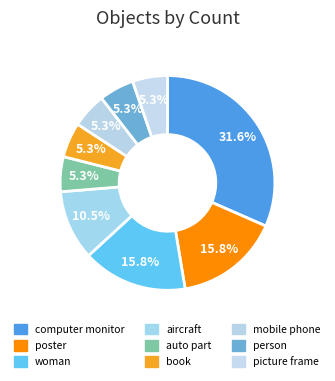

To the nearest percent, what is the difference between the largest and smallest slice percentages?

26%